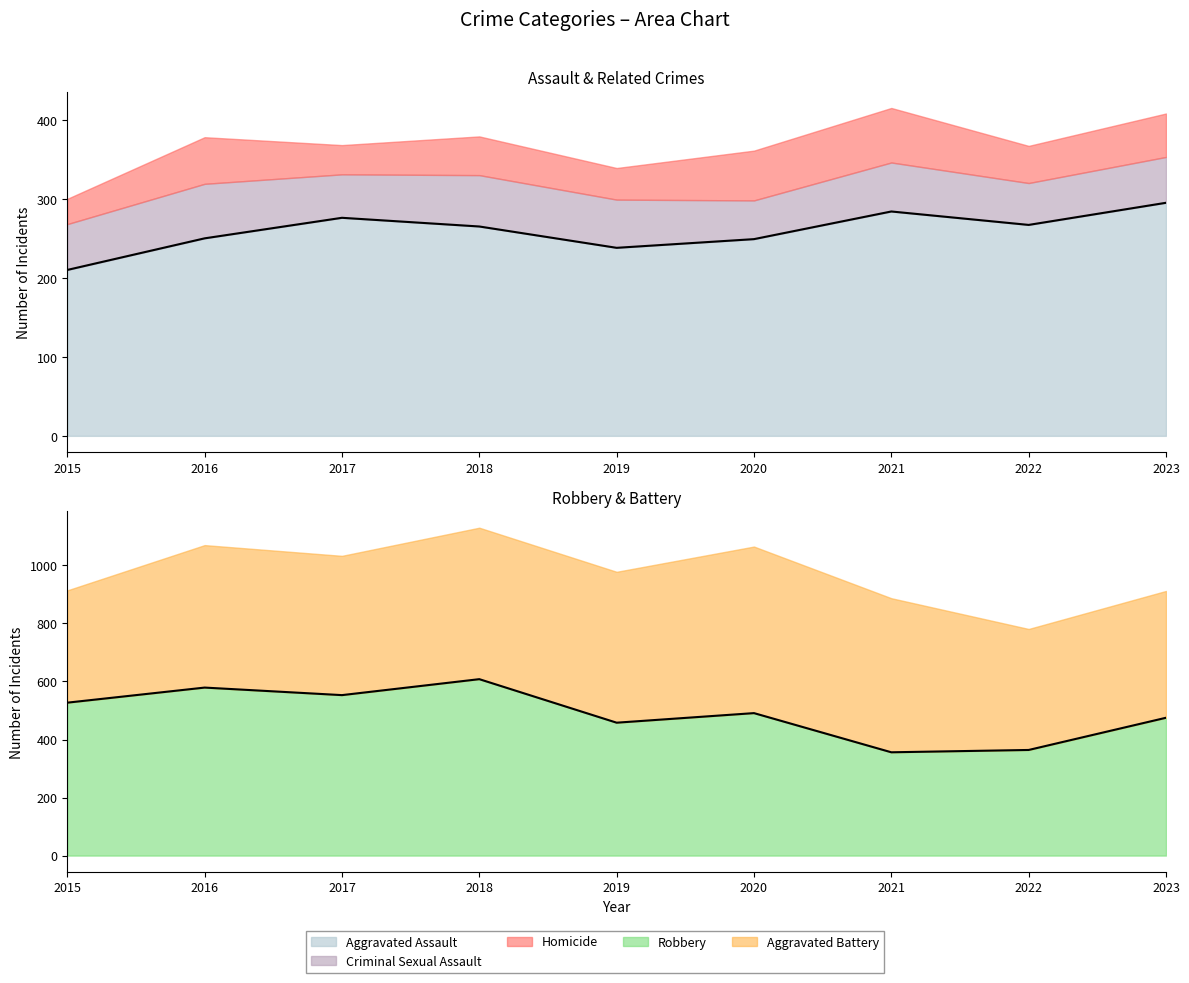

At which category does the chart reach its minimum across all series?

2015